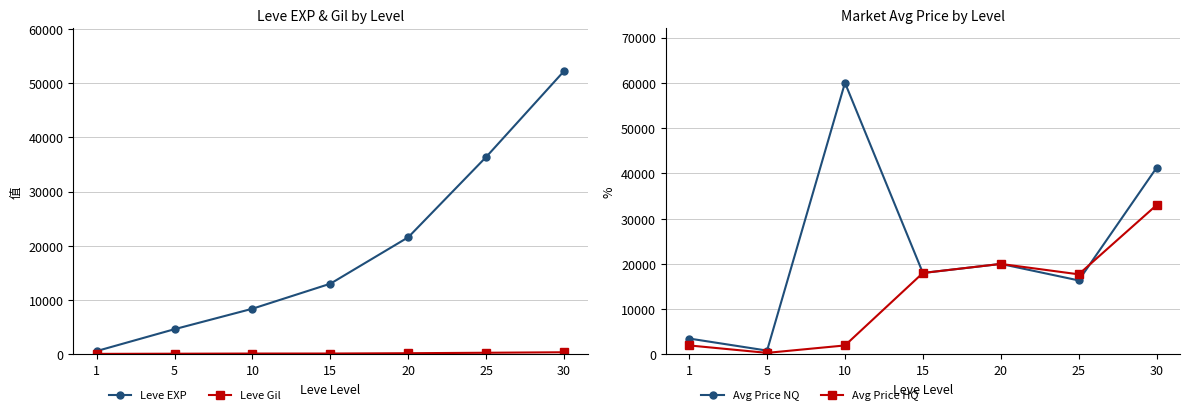

What is the maximum value shown in the chart?

60000.0